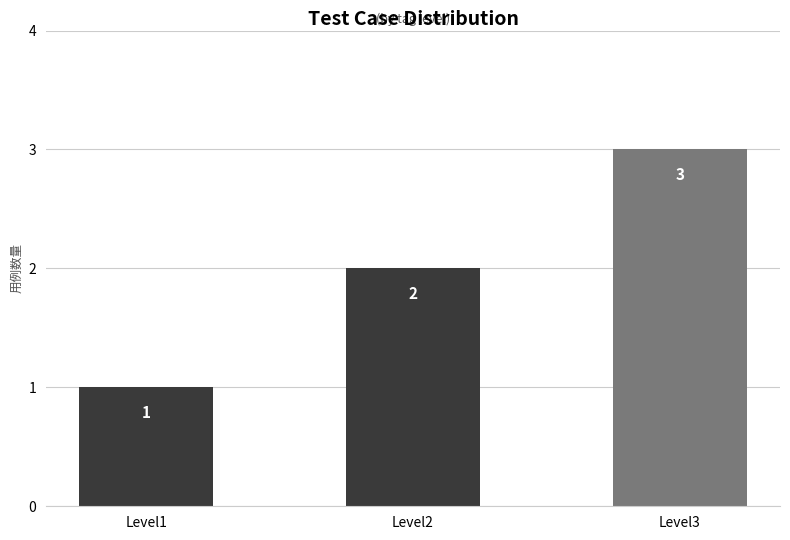

Are the bars horizontal?

No